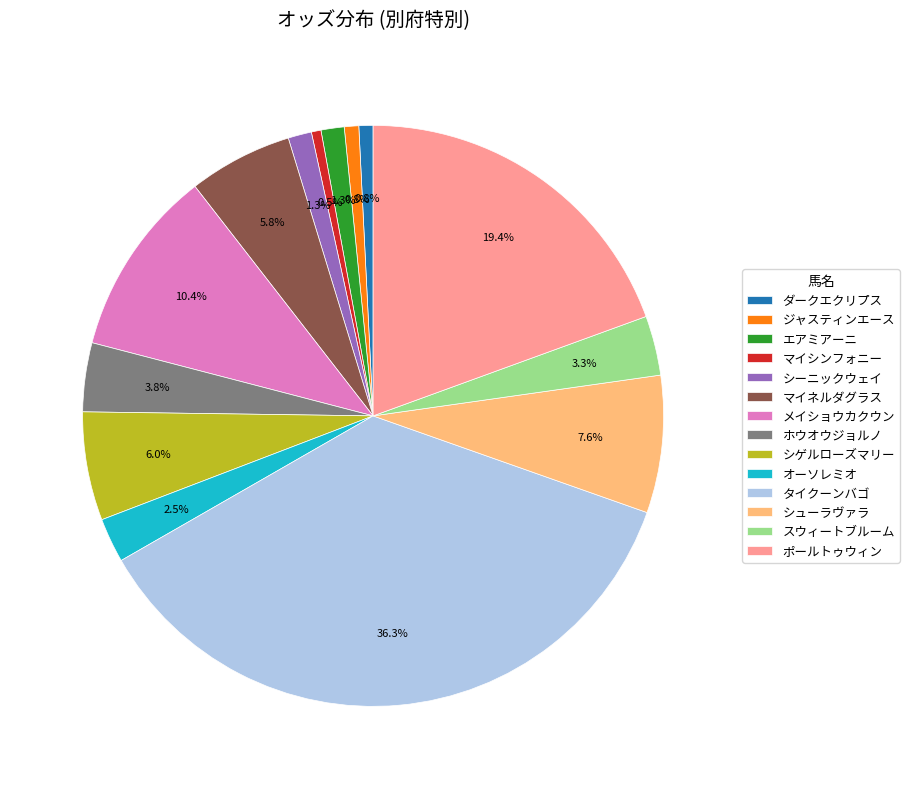

Between スウィートブルーム and シューラヴァラ, which is larger?

シューラヴァラ